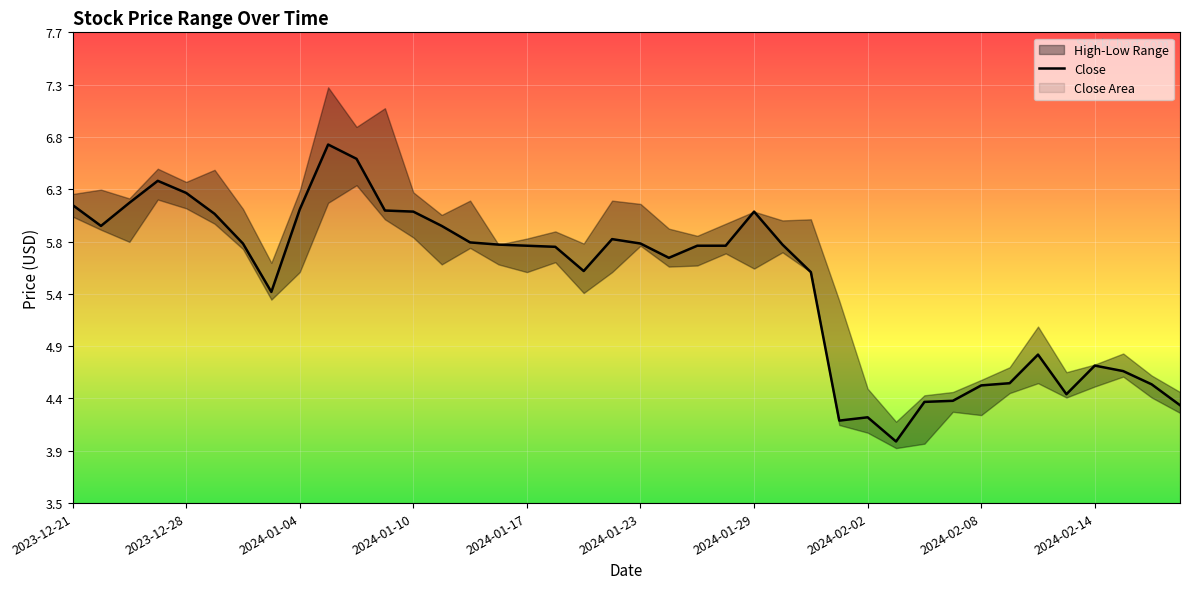

True or false: the data has more than 2 interior local peaks.

True